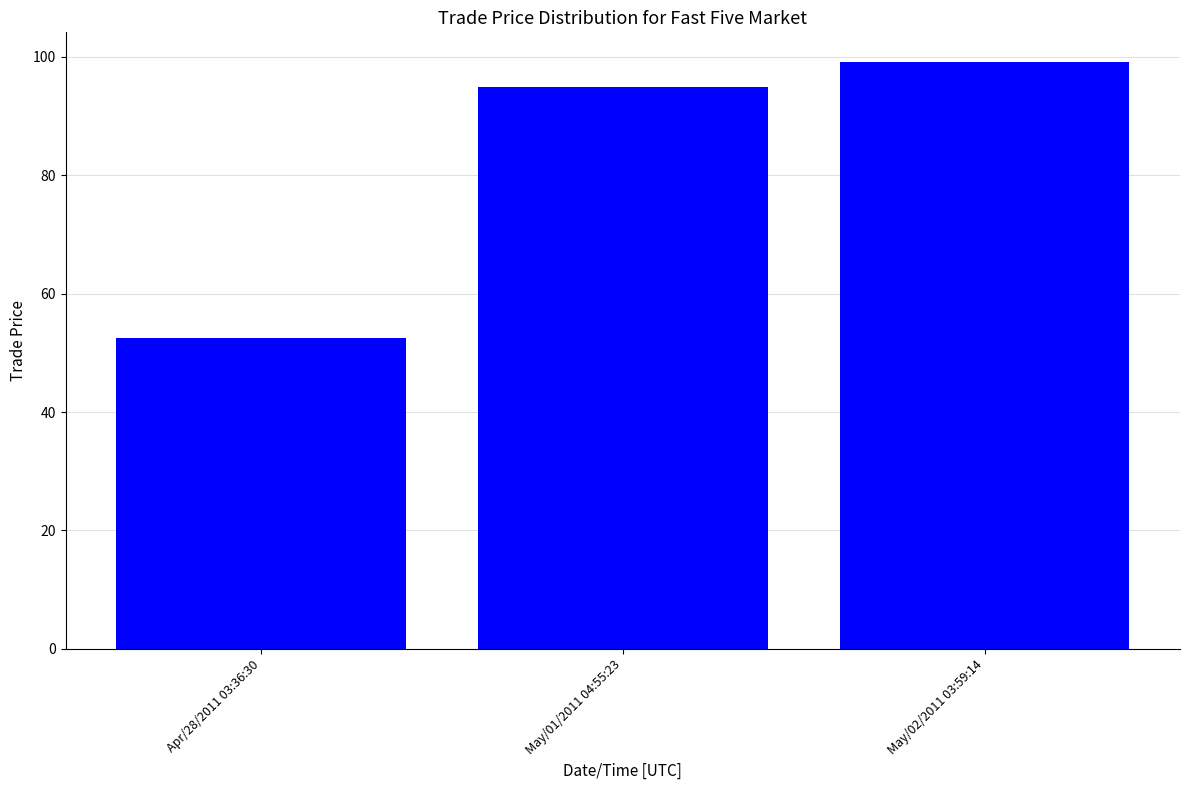

What is the ratio of the value at May/02/2011 03:59:14 to the value at May/01/2011 04:55:23?

1.0